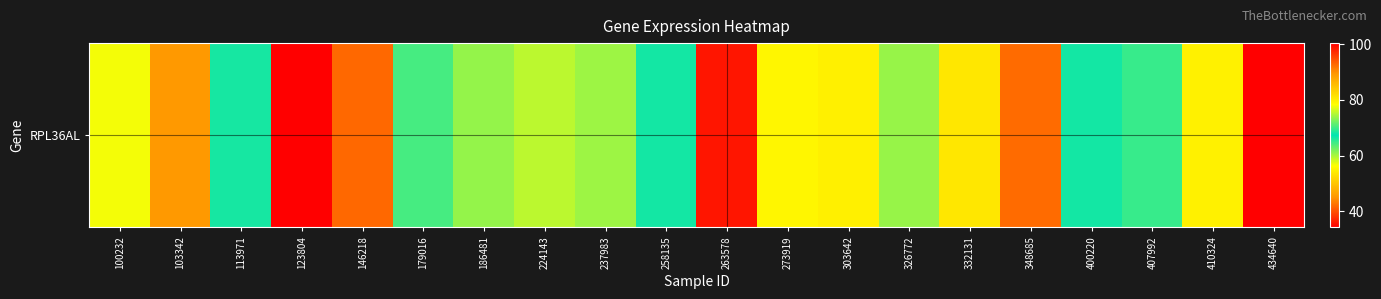

List the labels in order of value, largest first.

123804, 263578, 348685, 103342, 224143, 237983, 326772, 113971, 400220, 258135, 407992, 179016, 186481, 100232, 273919, 410324, 303642, 332131, 146218, 434640